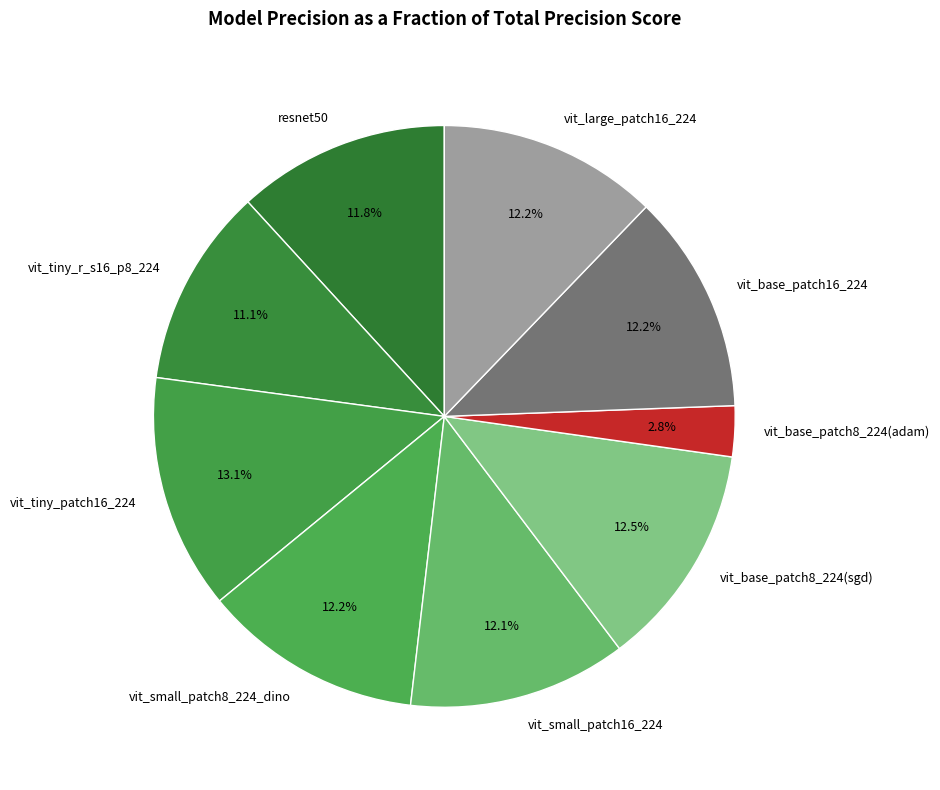

Is the sum of vit_large_patch16_224 and vit_small_patch8_224_dino greater than half?

No